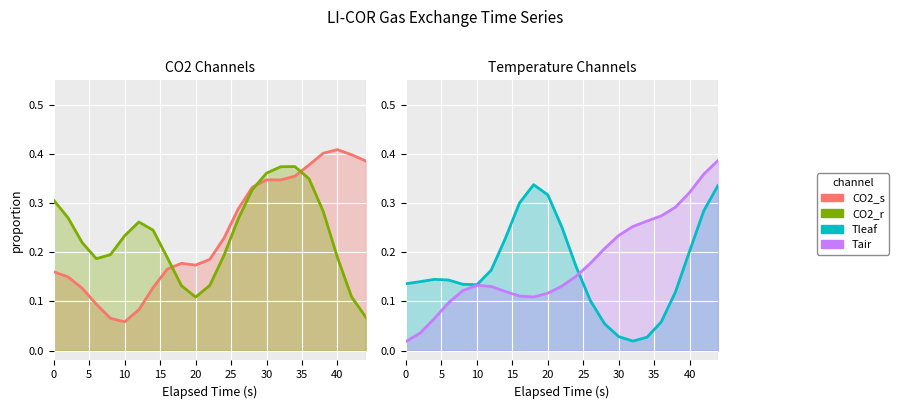

Reading left to right, extract all data points from this chart.

CO2_s: 0.2	0.2	0.1	0.1	0.1	0.1	0.1	0.1	0.2	0.2	0.2	0.2	0.2	0.3	0.3	0.3	0.3	0.4	0.4	0.4	0.4	0.4	0.4
CO2_r: 0.3	0.3	0.2	0.2	0.2	0.2	0.3	0.2	0.2	0.1	0.1	0.1	0.2	0.3	0.3	0.4	0.4	0.4	0.3	0.3	0.2	0.1	0.1
Tleaf: 0.1	0.1	0.1	0.1	0.1	0.1	0.2	0.2	0.3	0.3	0.3	0.3	0.2	0.1	0.1	0.0	0.0	0.0	0.1	0.1	0.2	0.3	0.3
Tair: 0.0	0.0	0.1	0.1	0.1	0.1	0.1	0.1	0.1	0.1	0.1	0.1	0.2	0.2	0.2	0.2	0.3	0.3	0.3	0.3	0.3	0.4	0.4